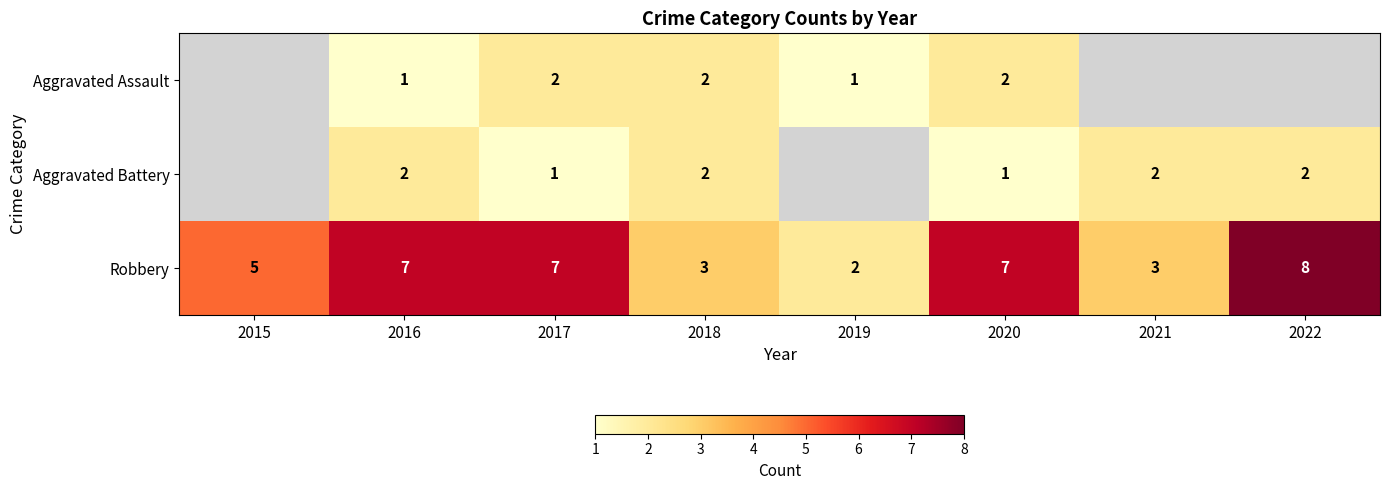

True or false: Aggravated Assault has a value of 3.1 at 2018.

False